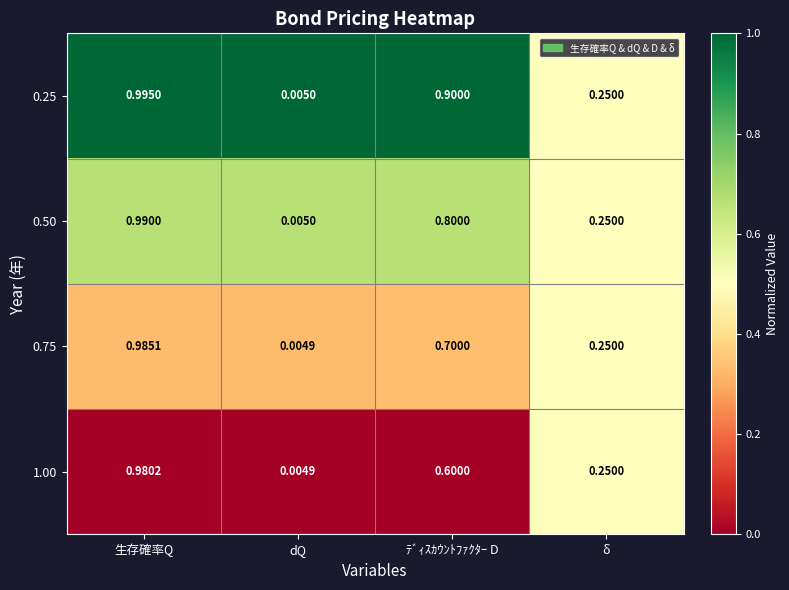

Where is 0.50 nearest to the value 0?

dQ